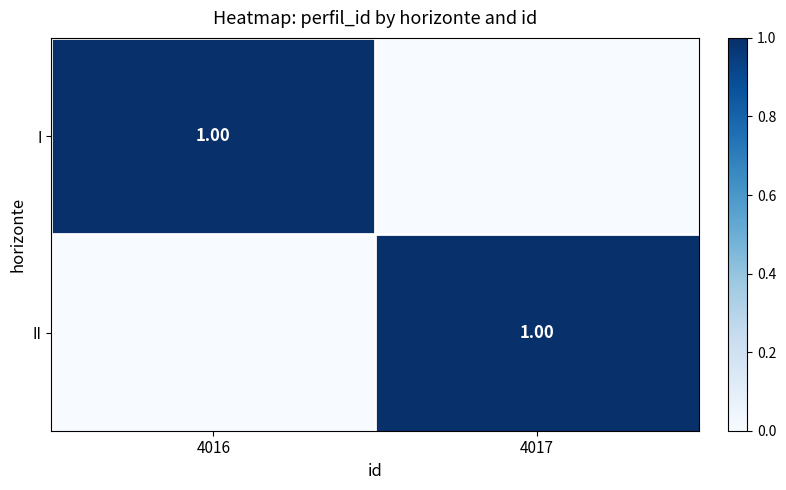

Is it true that I equals 0 at 4017?

False